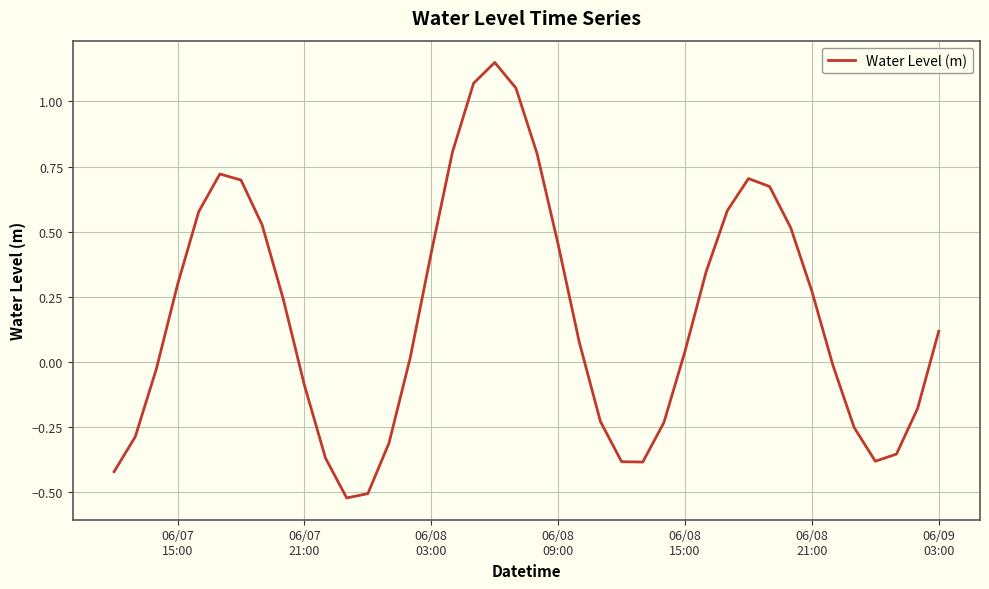

What is the difference between the maximum and minimum values?

1.7